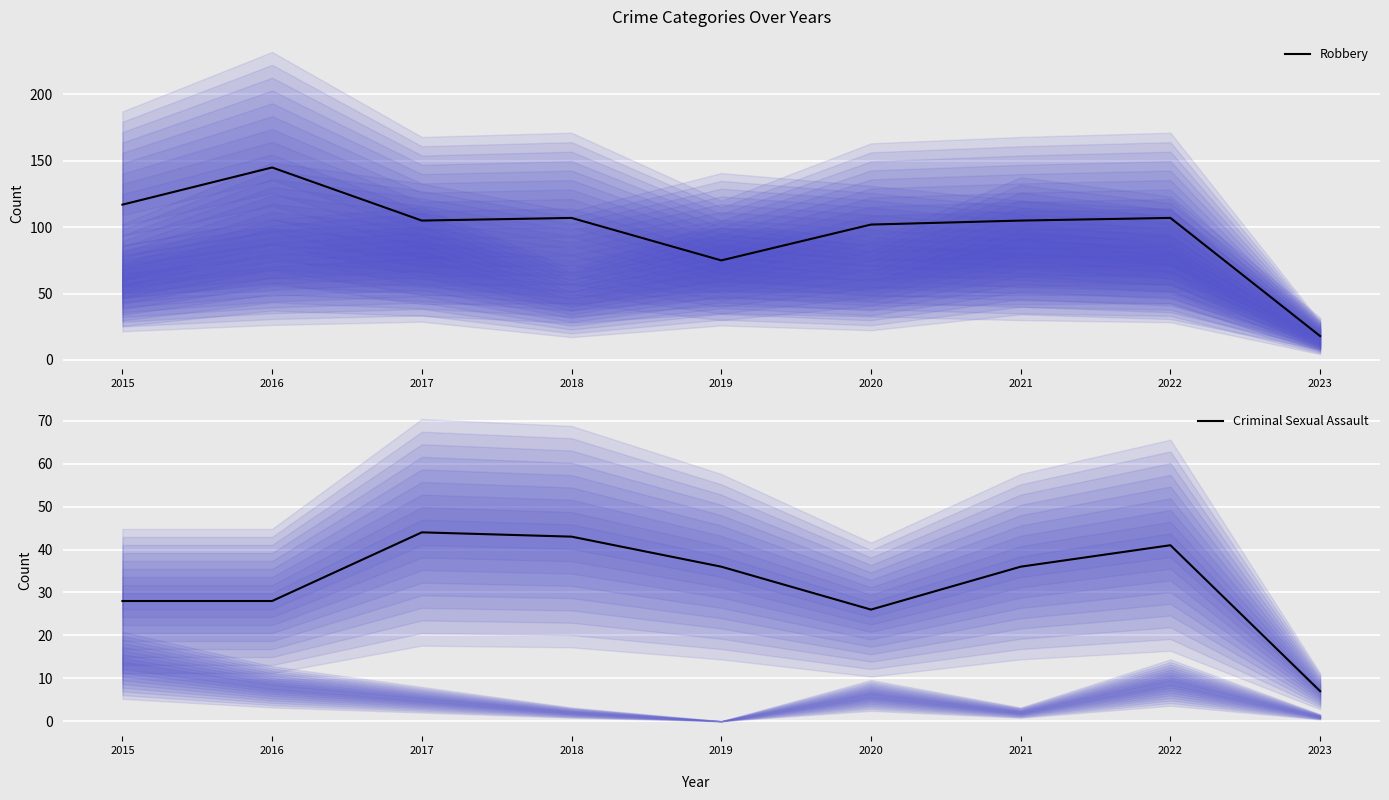

True or false: Robbery and Criminal Sexual Assault intersect in this chart.

False